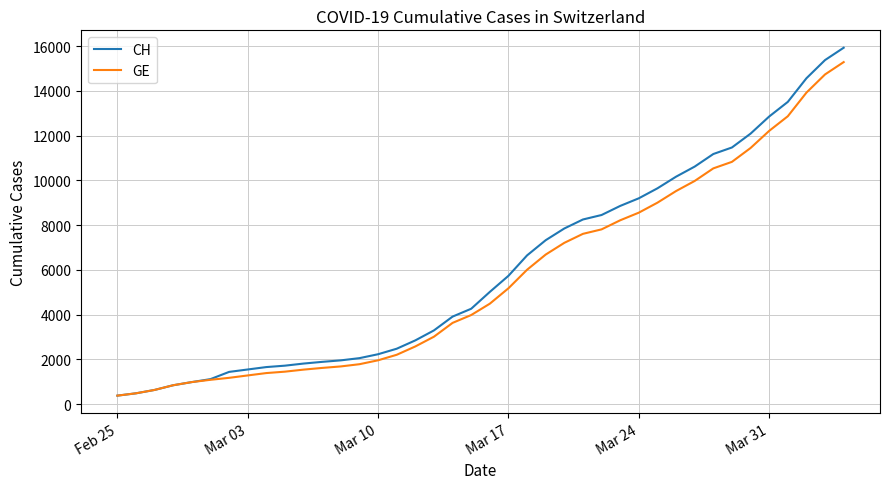

What is the lowest value of the CH series?

375